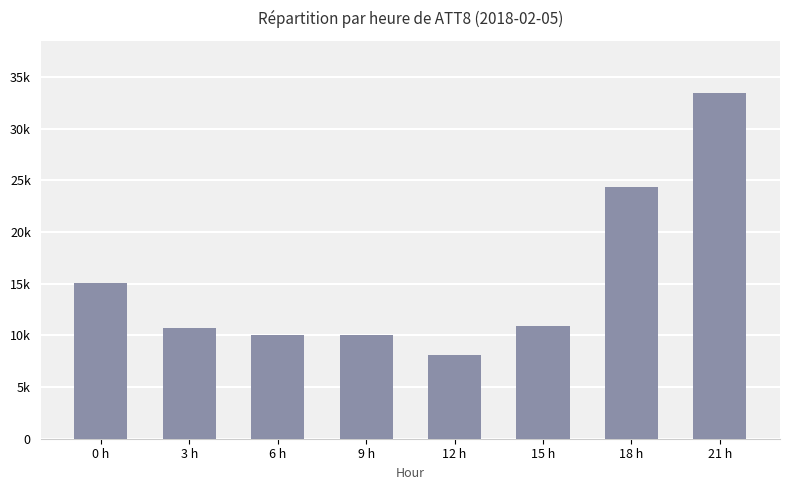

Does the chart contain stacked bars?

No